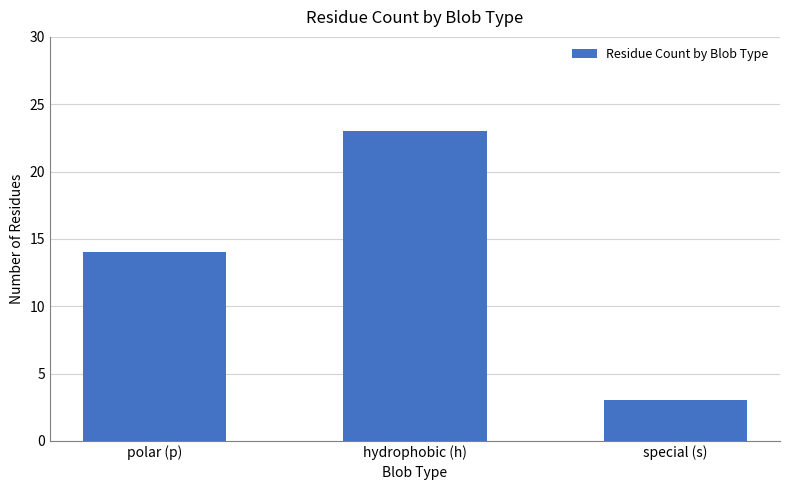

Reading right to left, transcribe all the data shown in this chart.

3	23	14